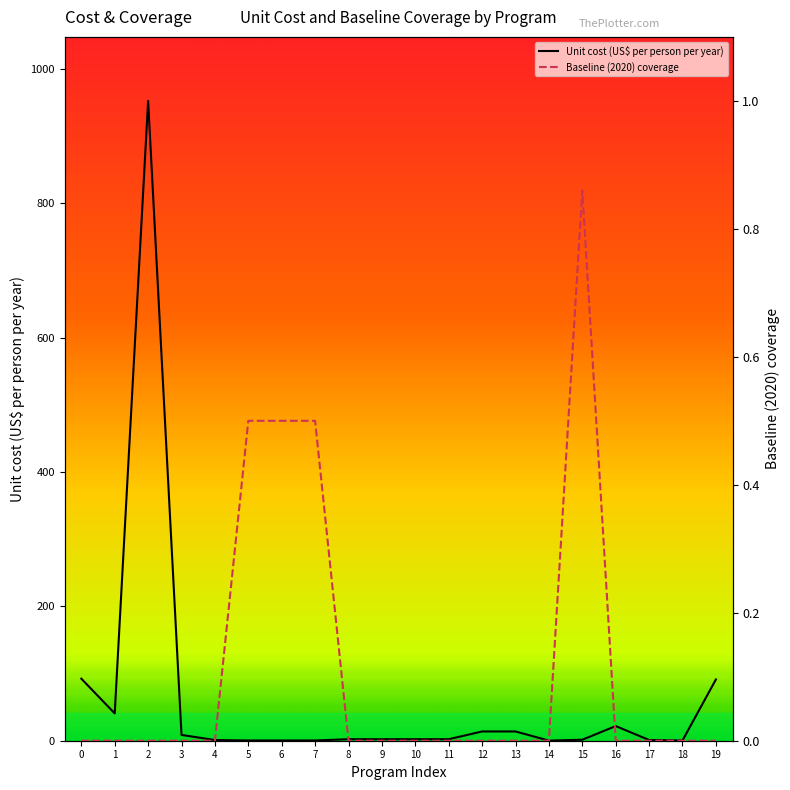

What is the difference between the Baseline (2020) coverage values at 17 and 5?

0.5